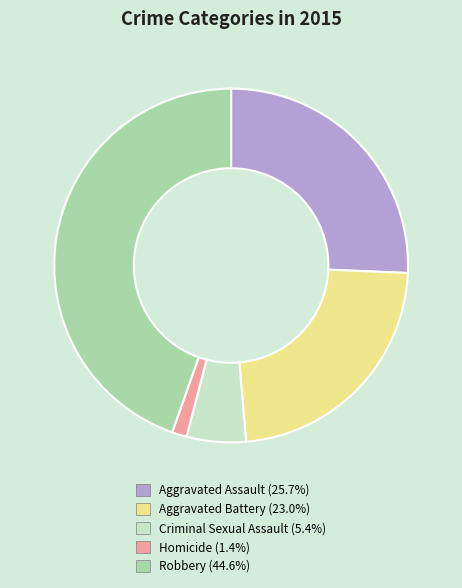

Is it true that Aggravated Battery is 23% of the pie?

True